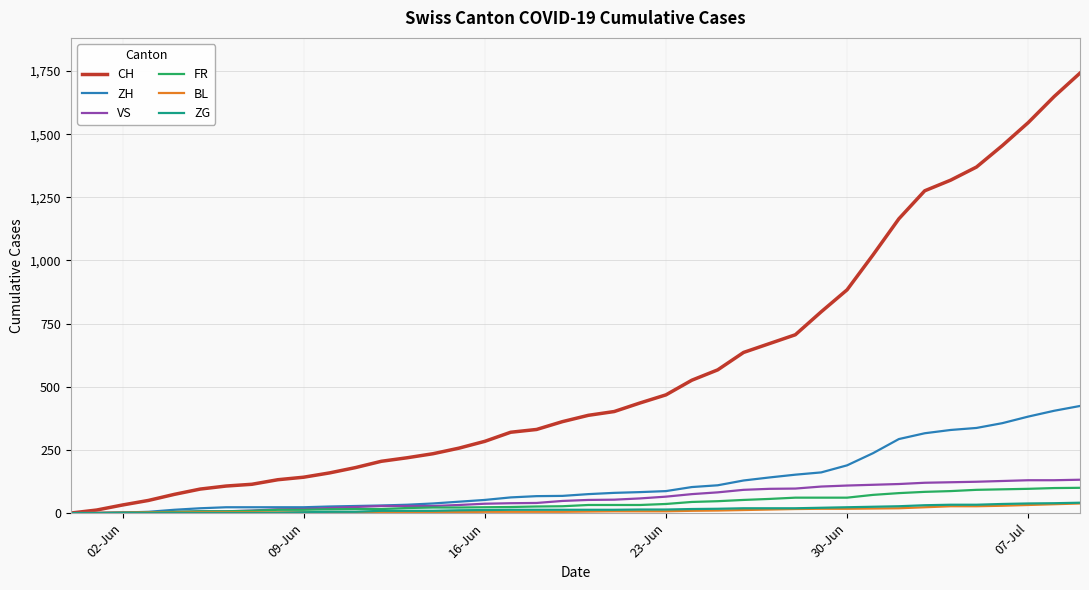

How many lines are shown in the chart?

6